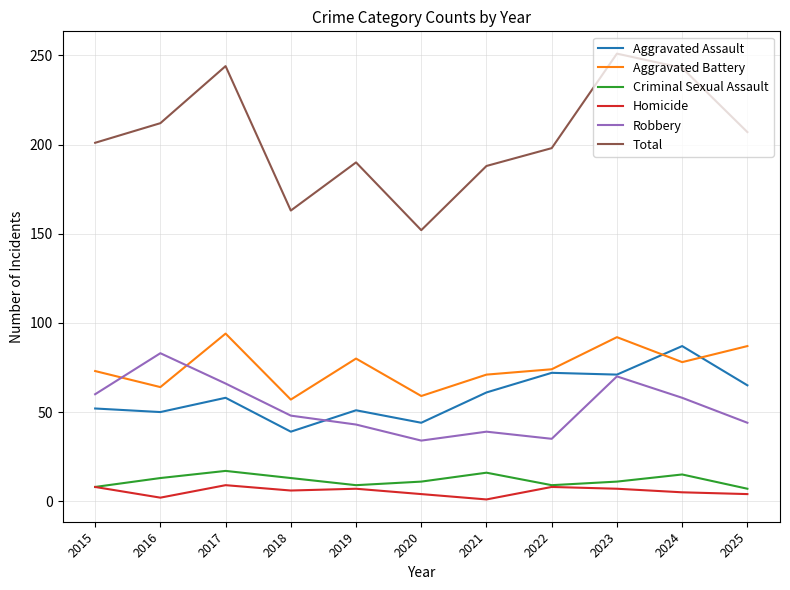

Which series has the largest total across all categories?

Total